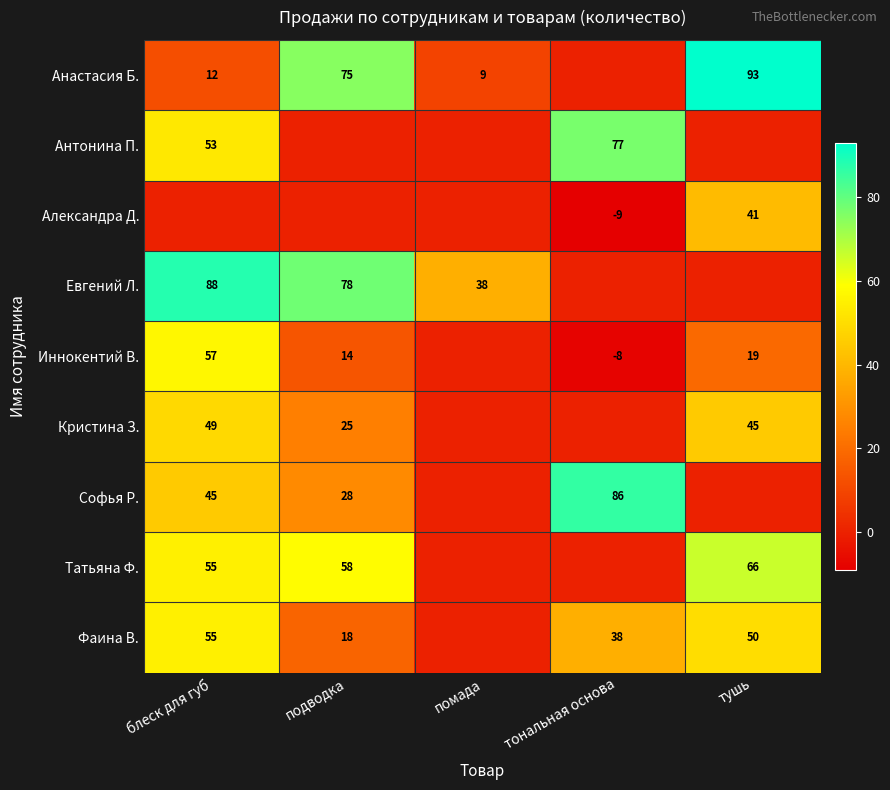

What is the sum of the Татьяна Ф. values at блеск для губ and подводка?

113